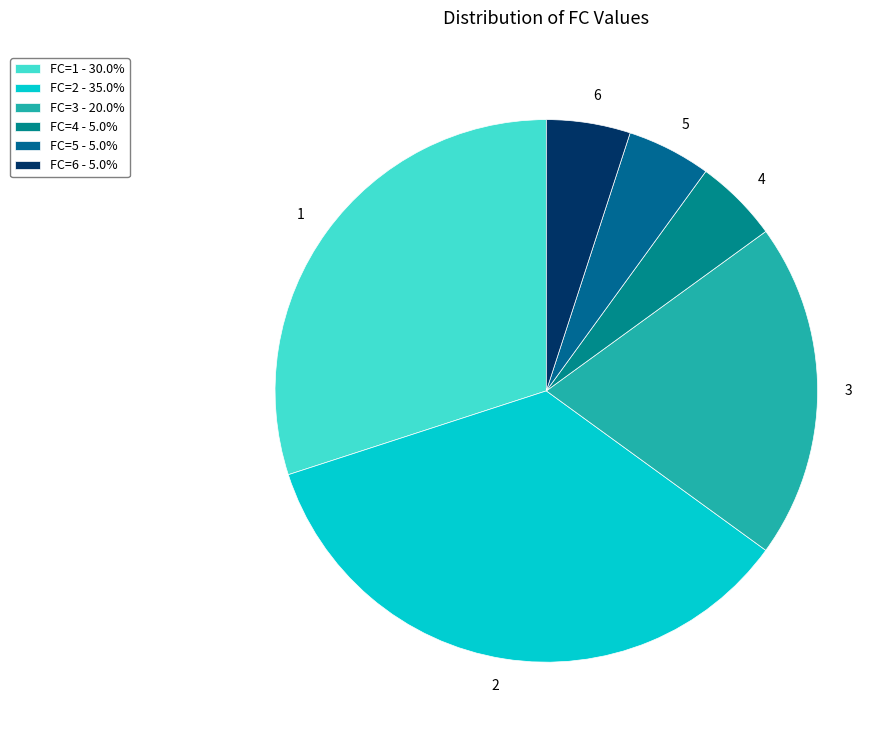

Count the number of slices in the pie.

6